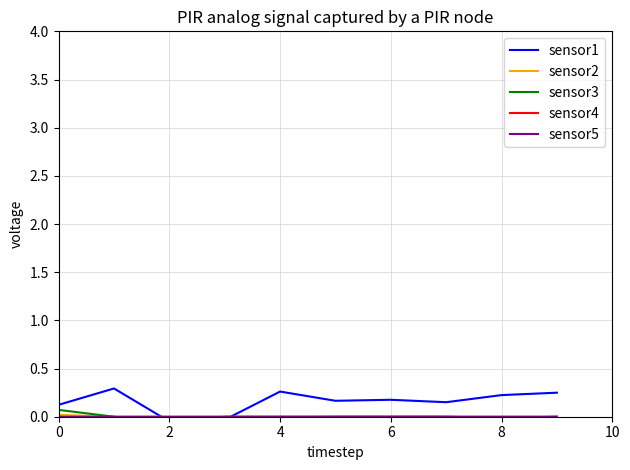

Count the number of categories in the chart.

10